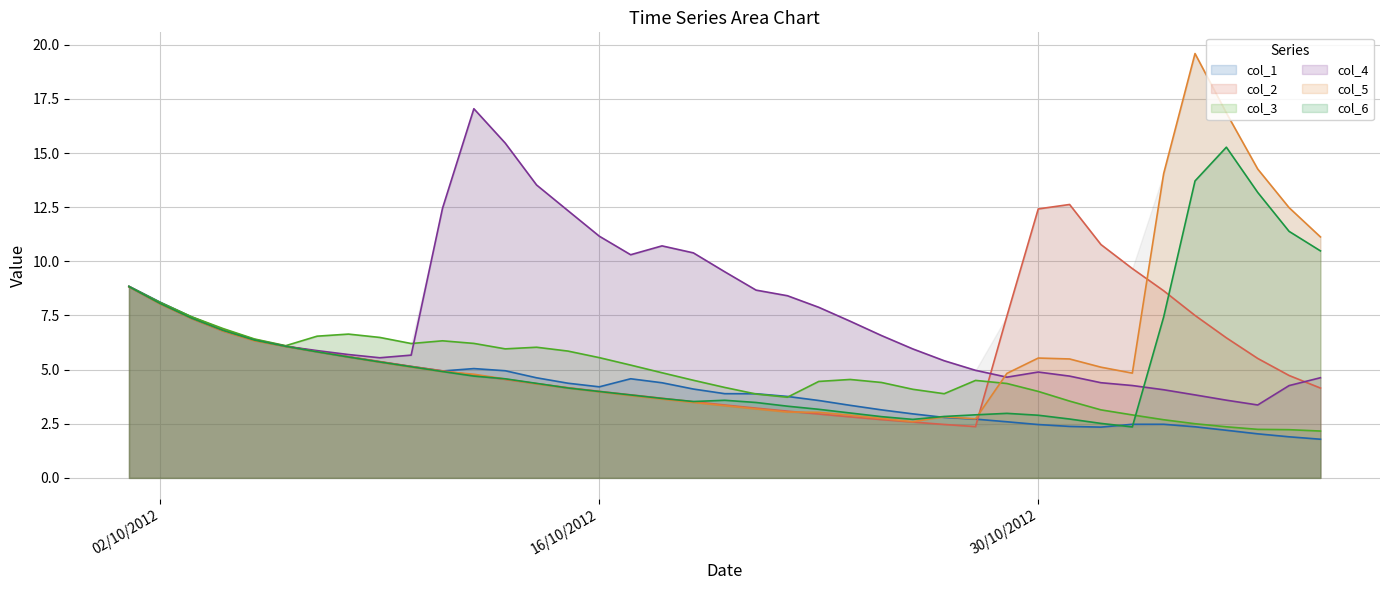

Which series has the largest range (max minus min)?

col_5